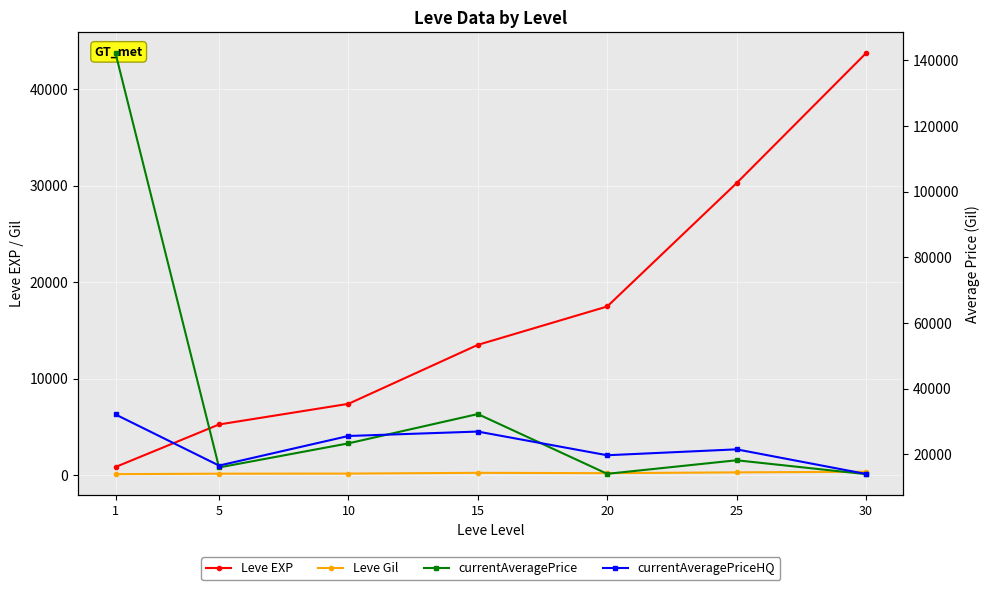

The currentAveragePrice series shows 4963.8 at 30. True or false?

False